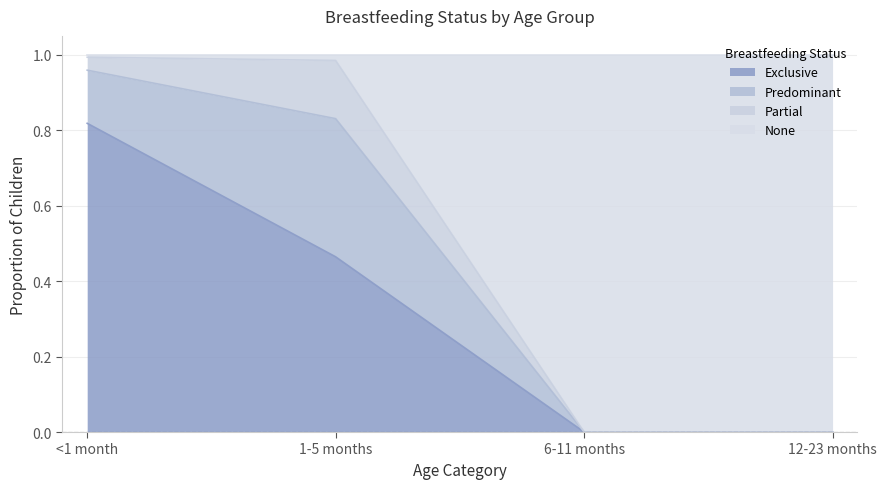

Is it true that Exclusive equals 0.5 at <1 month?

False